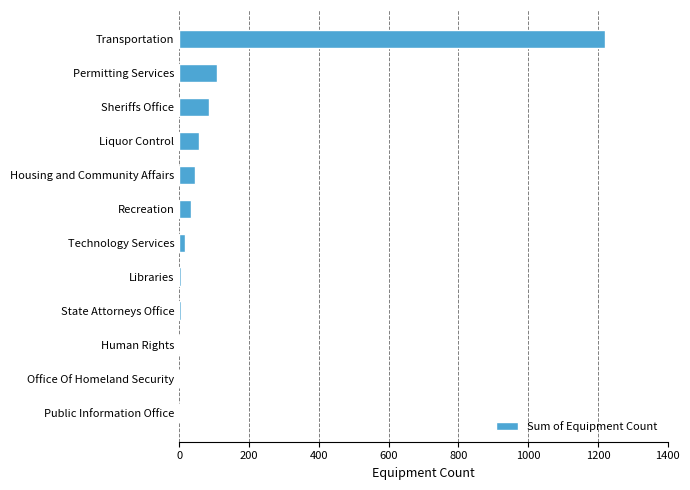

How many data points does each series have?

12